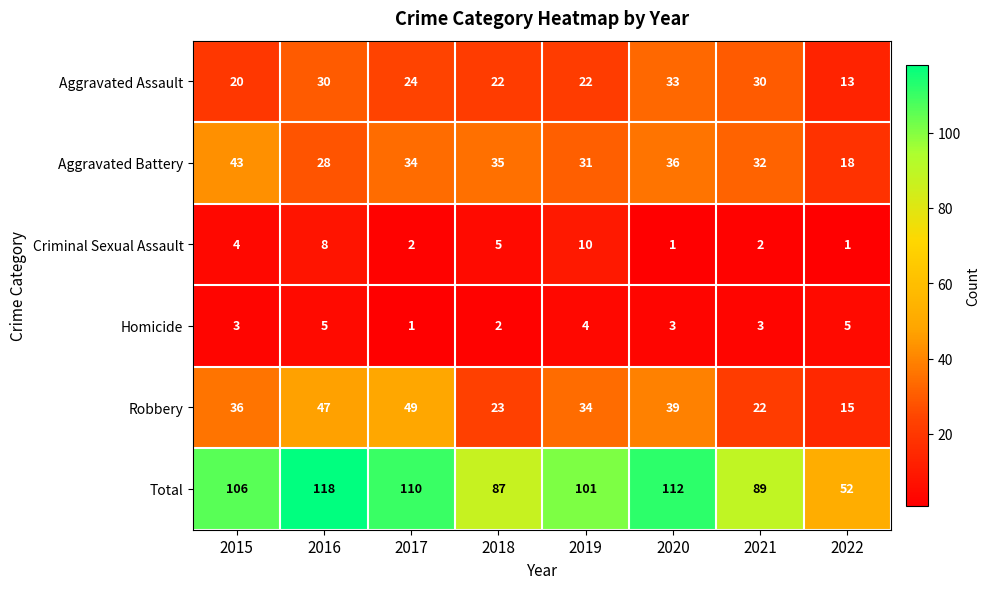

Between 2018 and 2019, which series saw the biggest shift?

Total